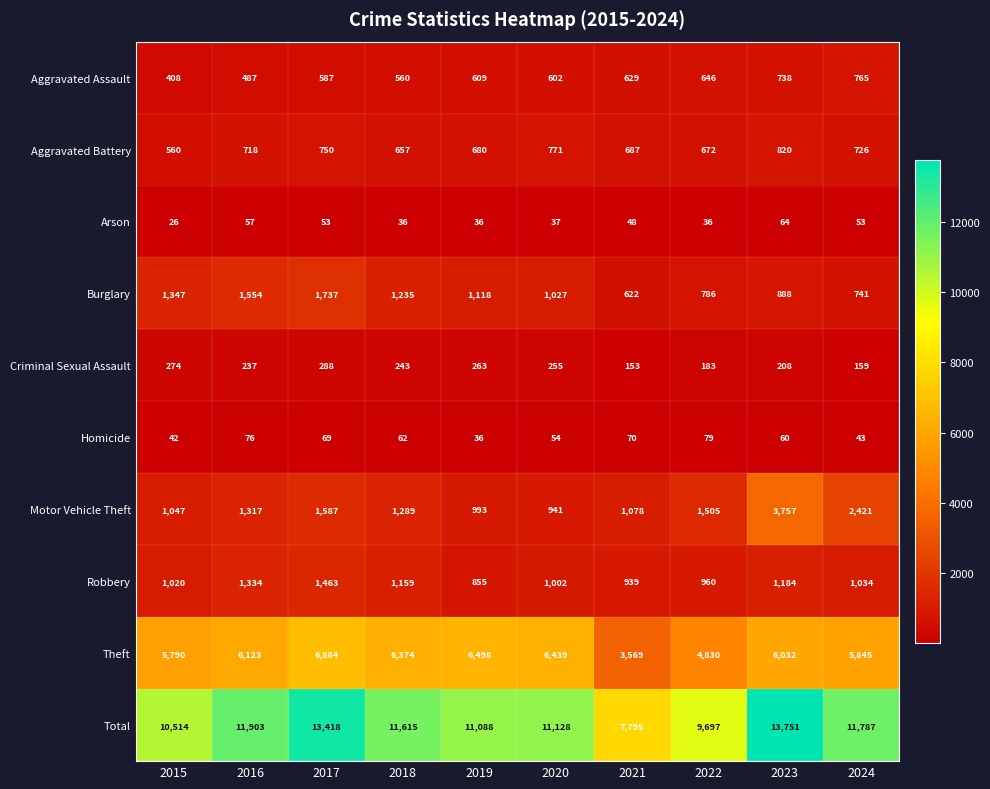

What is the sum of the Criminal Sexual Assault values at 2023 and 2020?

463